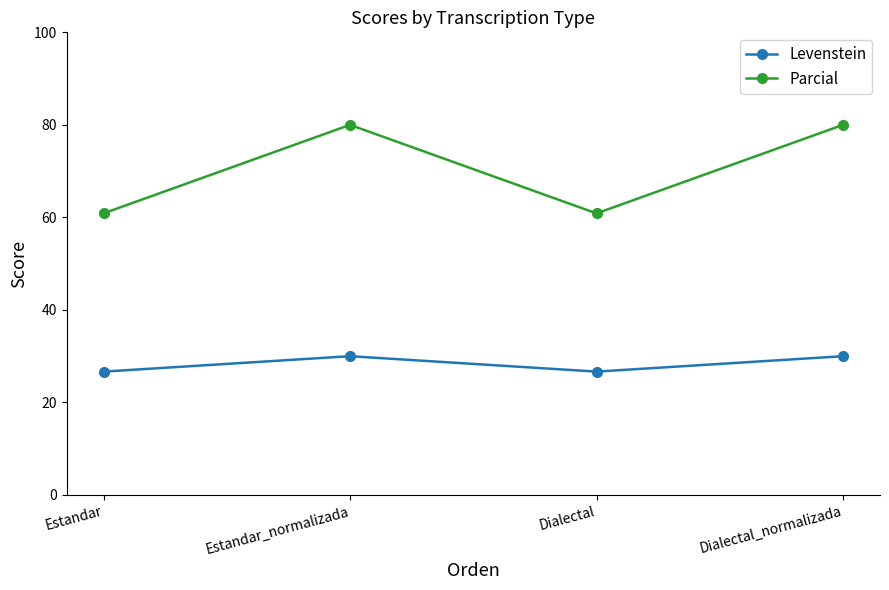

What is the label of the 1st point from the left?

Estandar